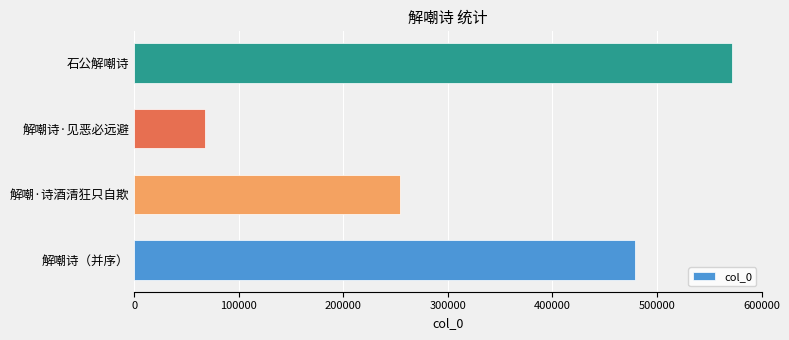

True or false: the data shows 67702 at 解嘲诗·见恶必远避.

True